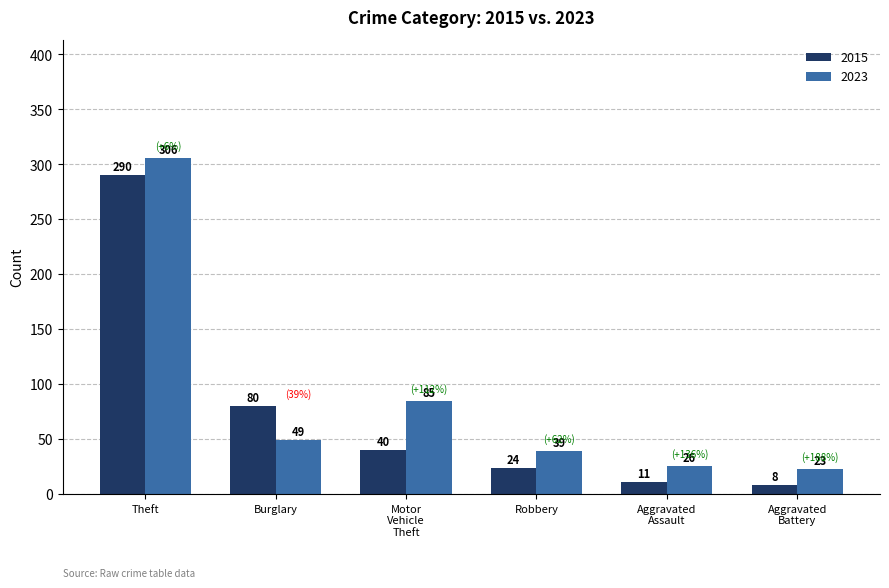

Reading left to right, extract all data points from this chart.

2015: 290	80	40	24	11	8
2023: 306	49	85	39	26	23